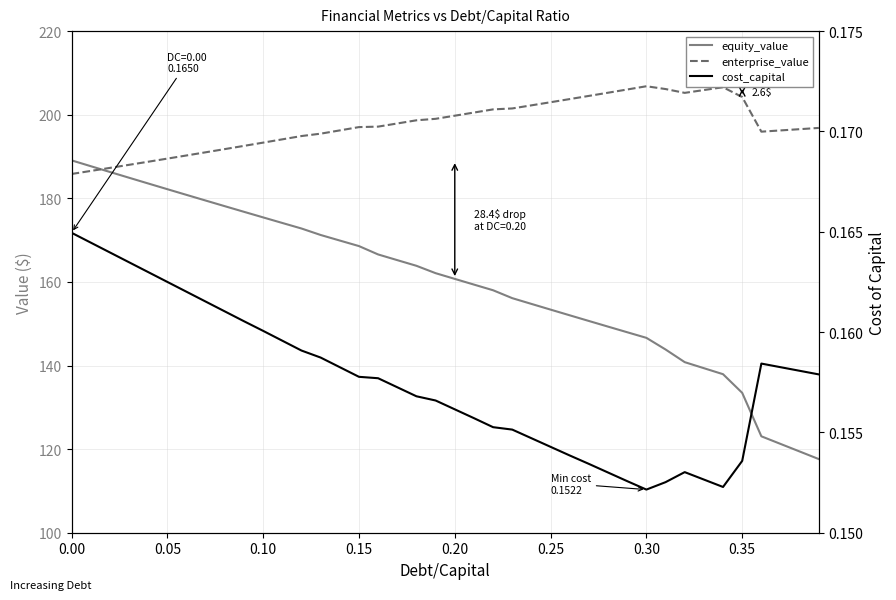

True or false: enterprise_value has a value of 312.4 at 11.

False